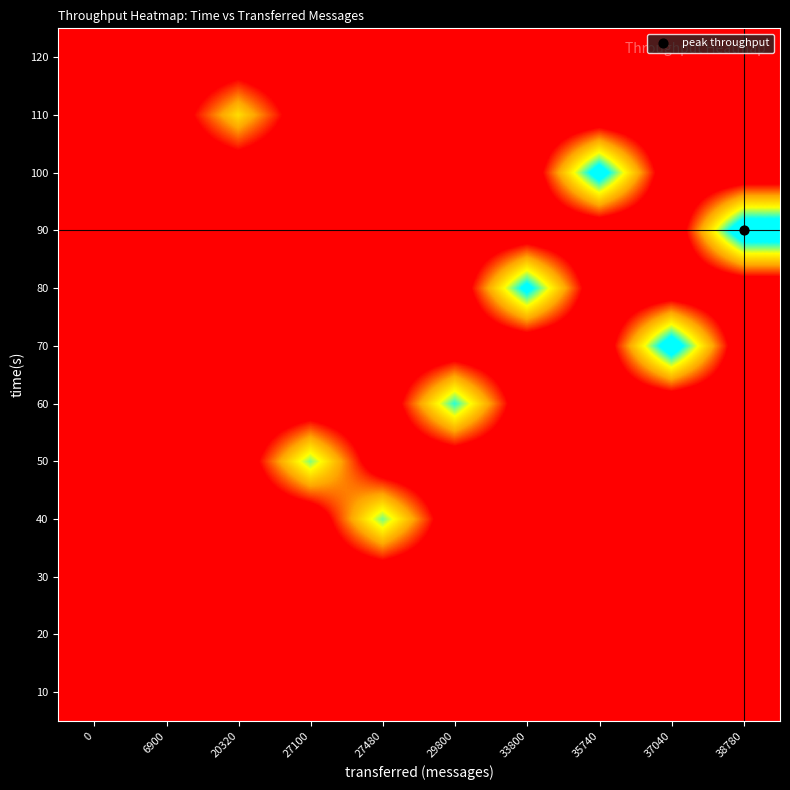

Reading left to right, list all the values displayed in this chart.

row_0: 0	0	0	0	0	0	0	0	0	0
row_1: 0	0	0	0	0	0	0	0	0	0
row_2: 0	684	0	0	0	0	0	0	0	0
row_3: 0	0	0	0	2738	0	0	0	0	0
row_4: 0	0	0	2705	0	0	0	0	0	0
row_5: 0	0	0	0	0	2974	0	0	0	0
row_6: 0	0	0	0	0	0	0	0	3697	0
row_7: 0	0	0	0	0	0	3372	0	0	0
row_8: 0	0	0	0	0	0	0	0	0	3864
row_9: 0	0	0	0	0	0	0	3565	0	0
row_10: 0	0	2028	0	0	0	0	0	0	0
row_11: 0	0	0	0	0	0	0	0	0	0